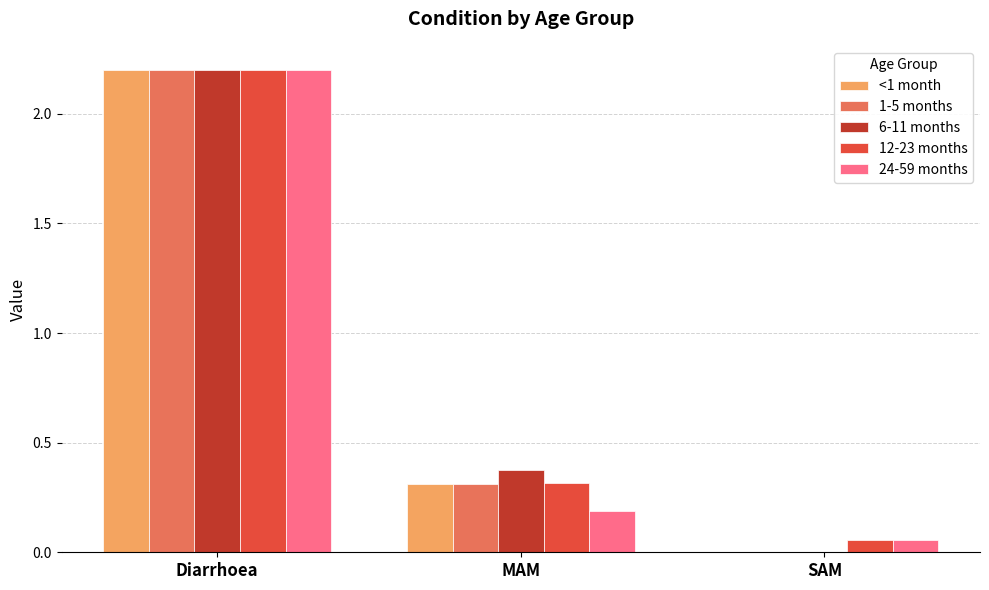

Where is 1-5 months nearest to the value 1?

MAM